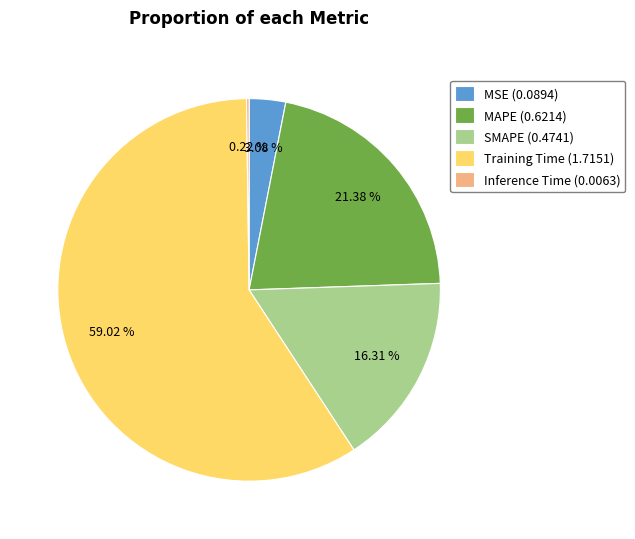

Is the sum of SMAPE (0.4741) and MSE (0.0894) greater than half?

No